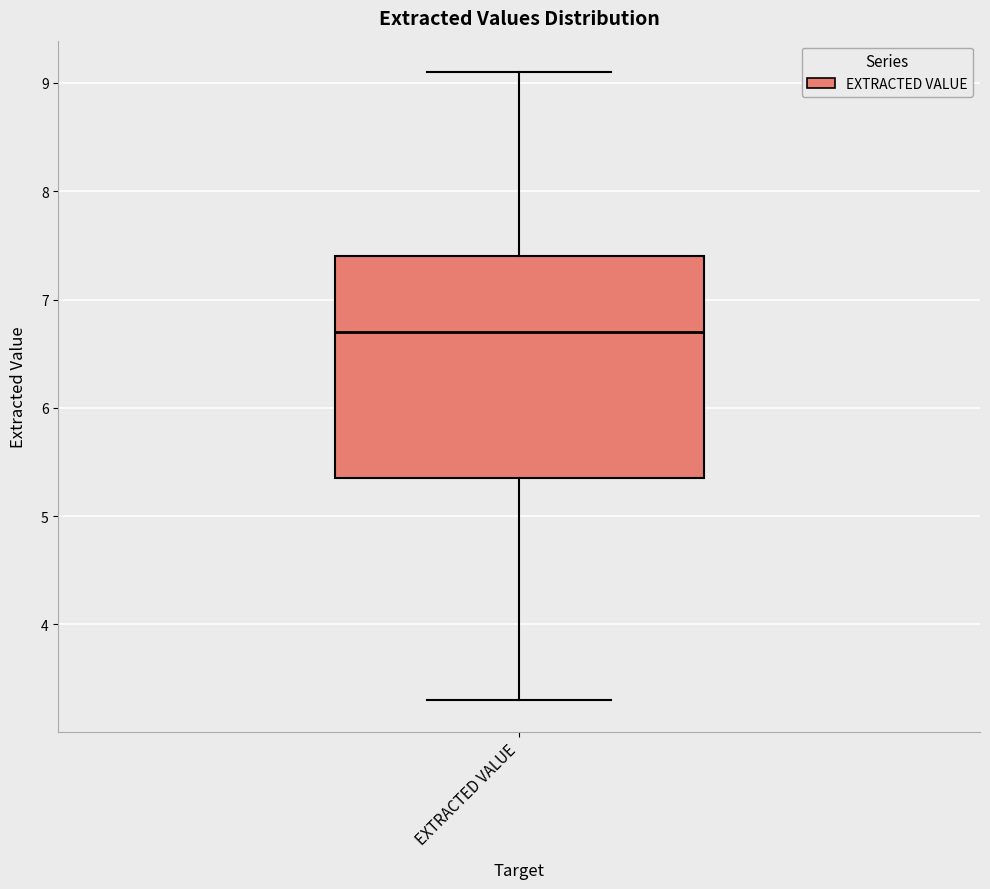

Read this box plot against the y-axis: the position of the median line, the range covered by the box, and the ends of both whiskers. The values are not printed on the chart, so give them approximately, as read against the axis.

median 6.7, box 5.4 to 7.4, whiskers 3.3 to 9.1